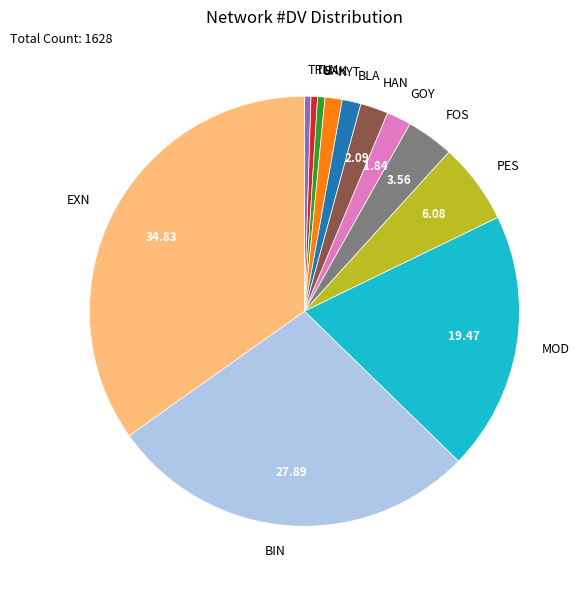

Is the sum of NYT and BLA greater than half?

No